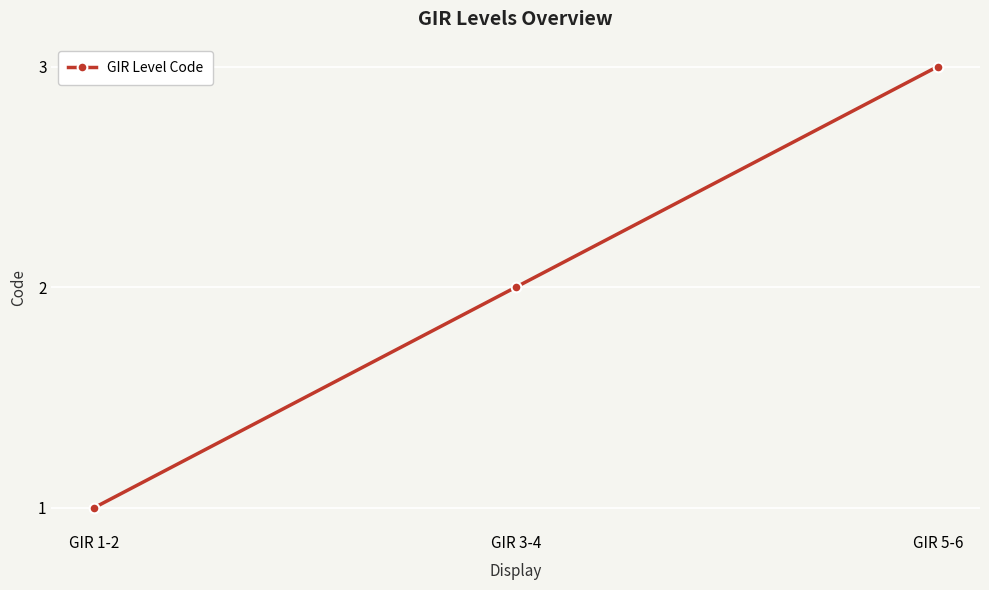

Reading left to right, list all the values displayed in this chart.

GIR 1-2=1	GIR 3-4=2	GIR 5-6=3